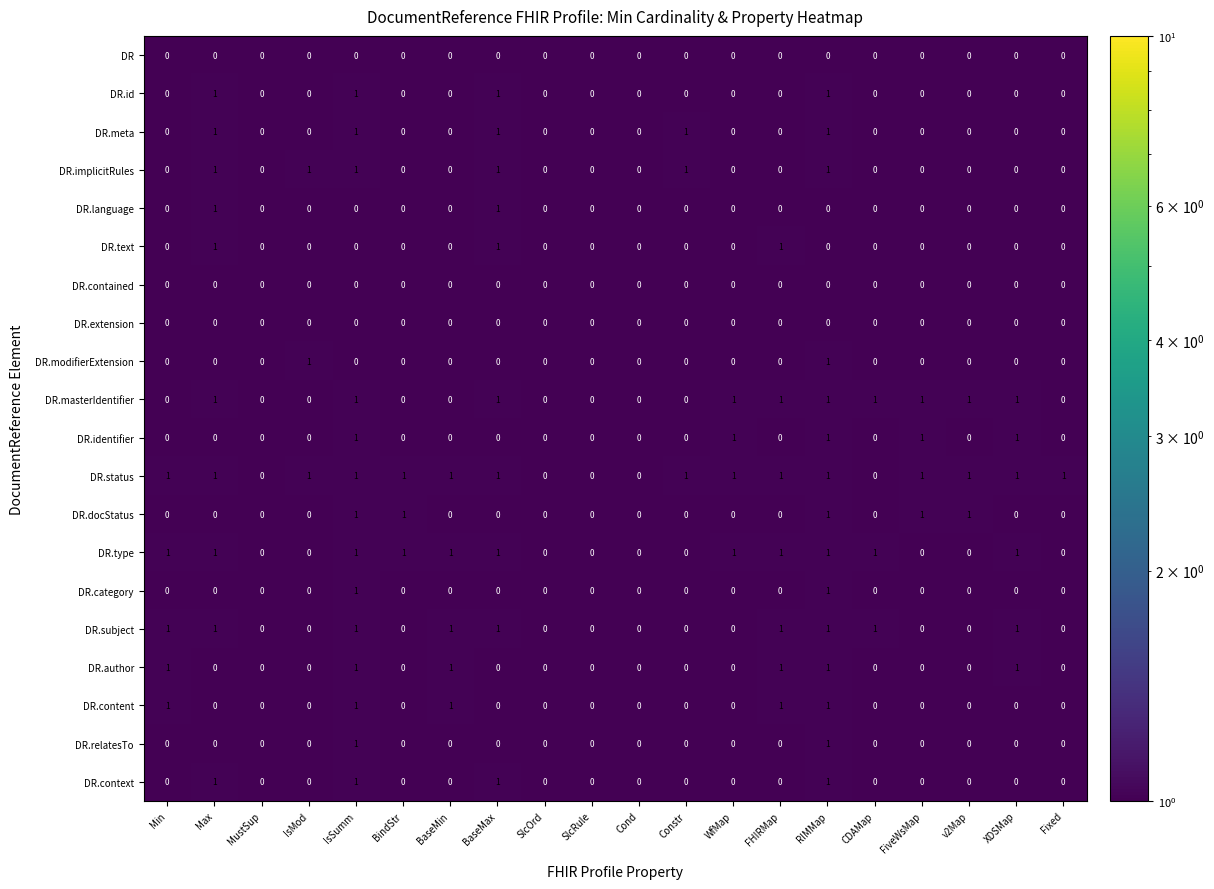

Is it true that DR.id equals 0 at FHIRMap?

True